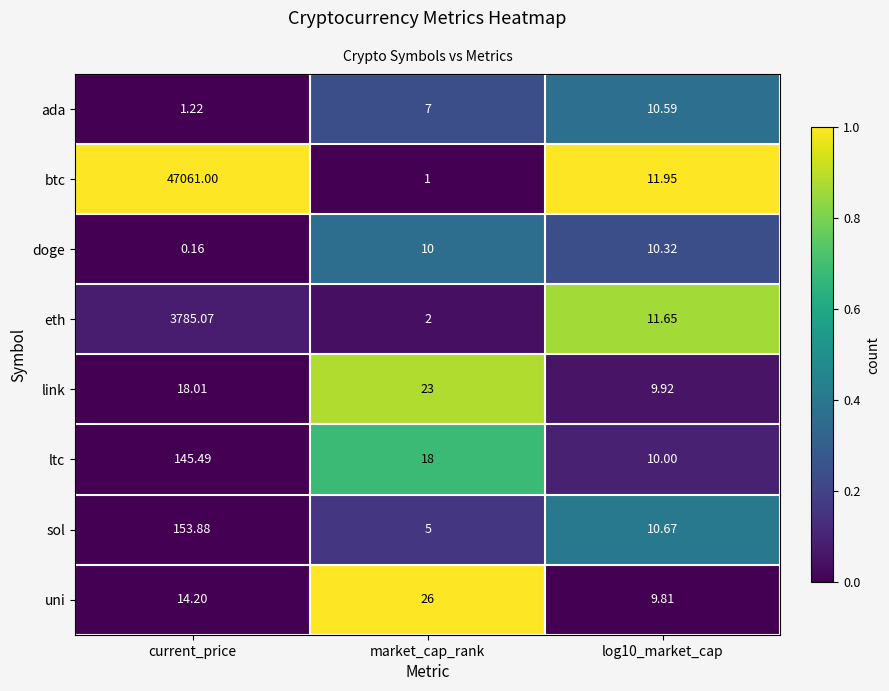

What is the spread (max minus min) of values at log10_market_cap?

2.1